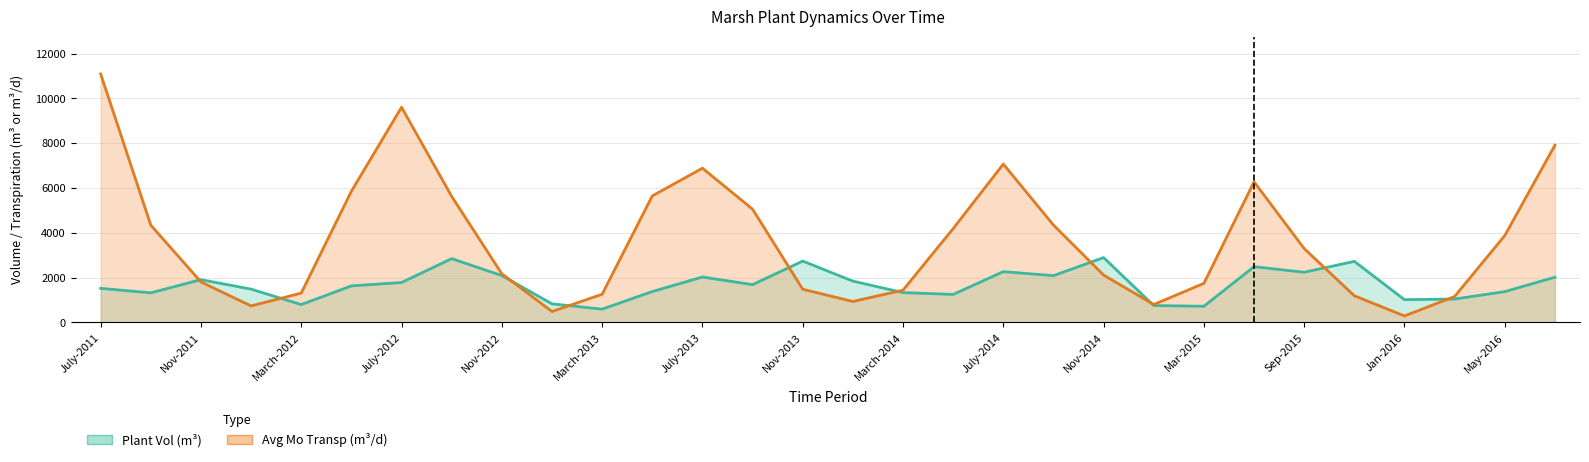

At which label does Plant Vol (m3) reach its minimum?

March-2013